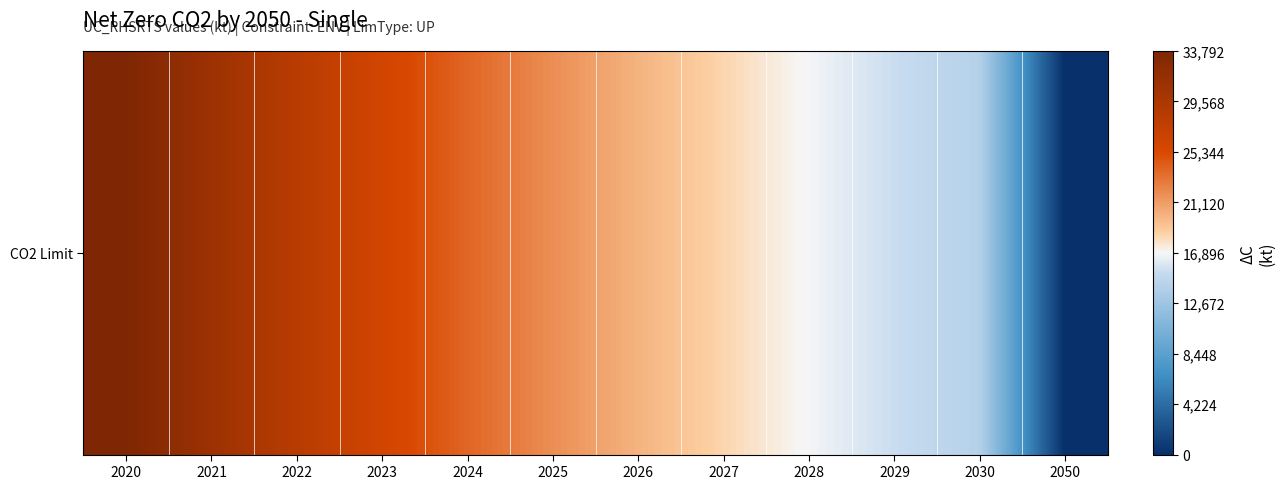

What is the approximate value at 2020?

33792